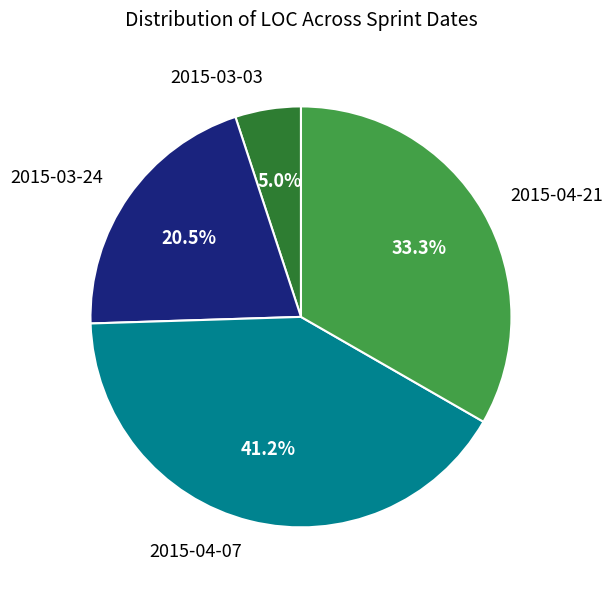

Does 2015-04-07 account for over 50% of the chart?

No